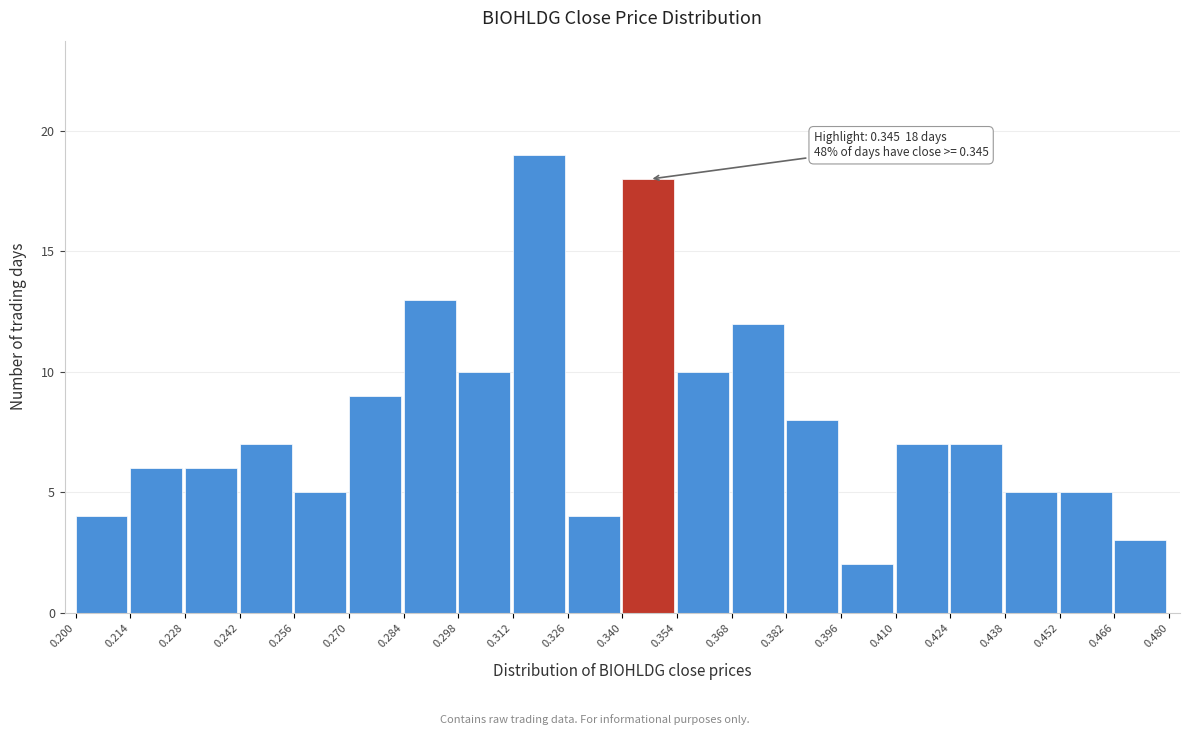

Which range on the x-axis has the tallest bar?

0.312 to 0.326